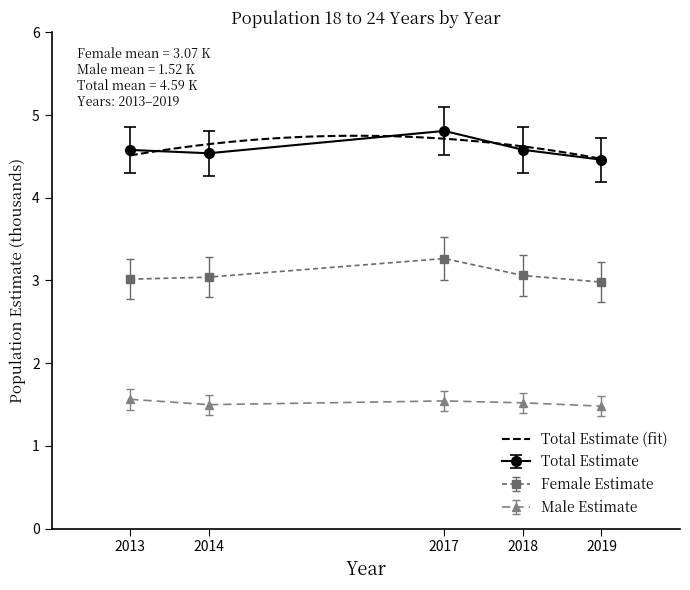

Between 2013 and 2018, which is larger?

2018